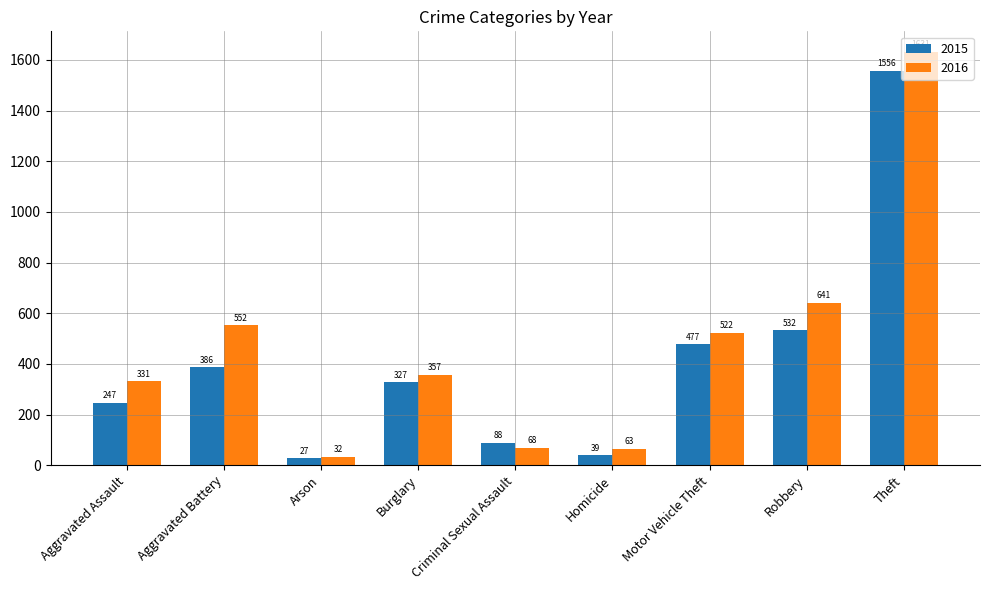

What are all the series names shown in the legend?

2015, 2016